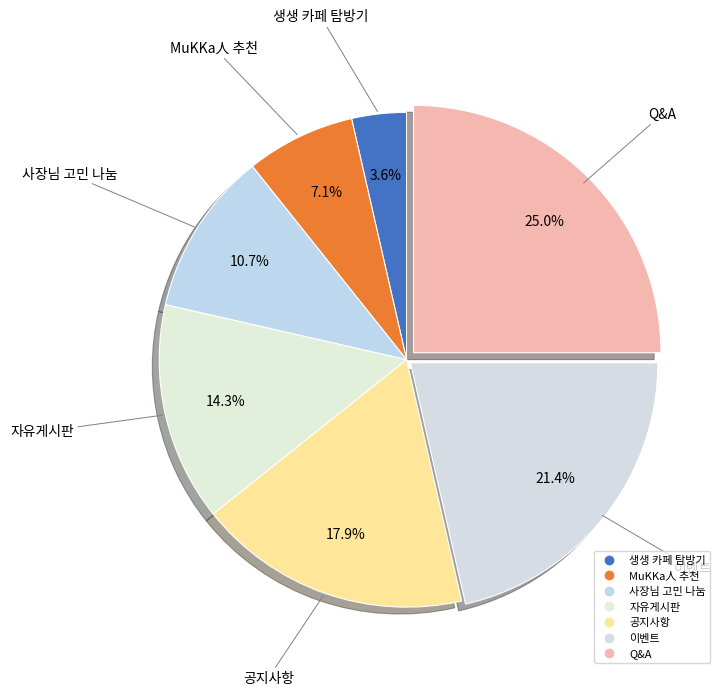

Count the number of slices in the pie.

7